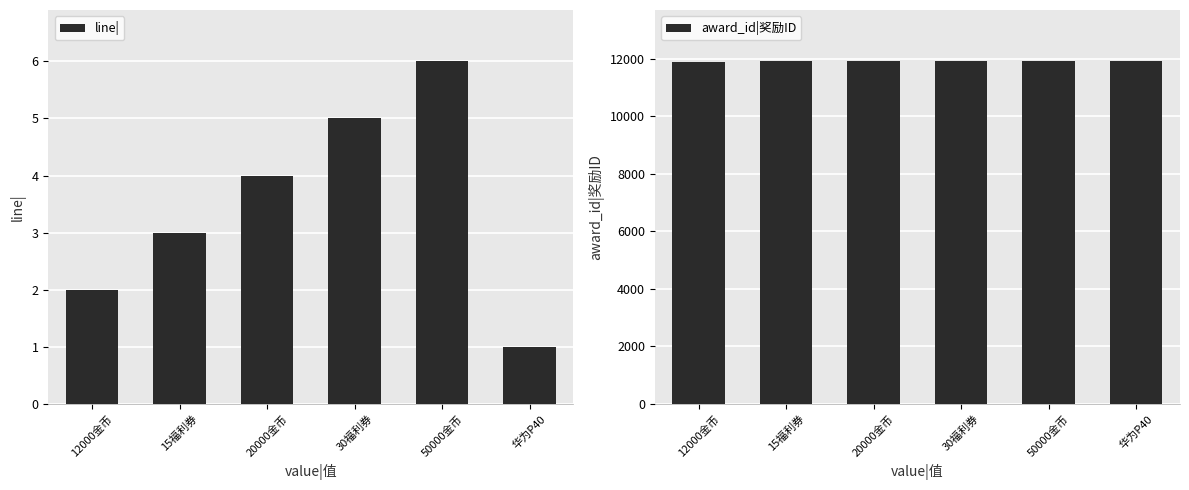

What is the average value of the award_id|奖励ID series?

11898